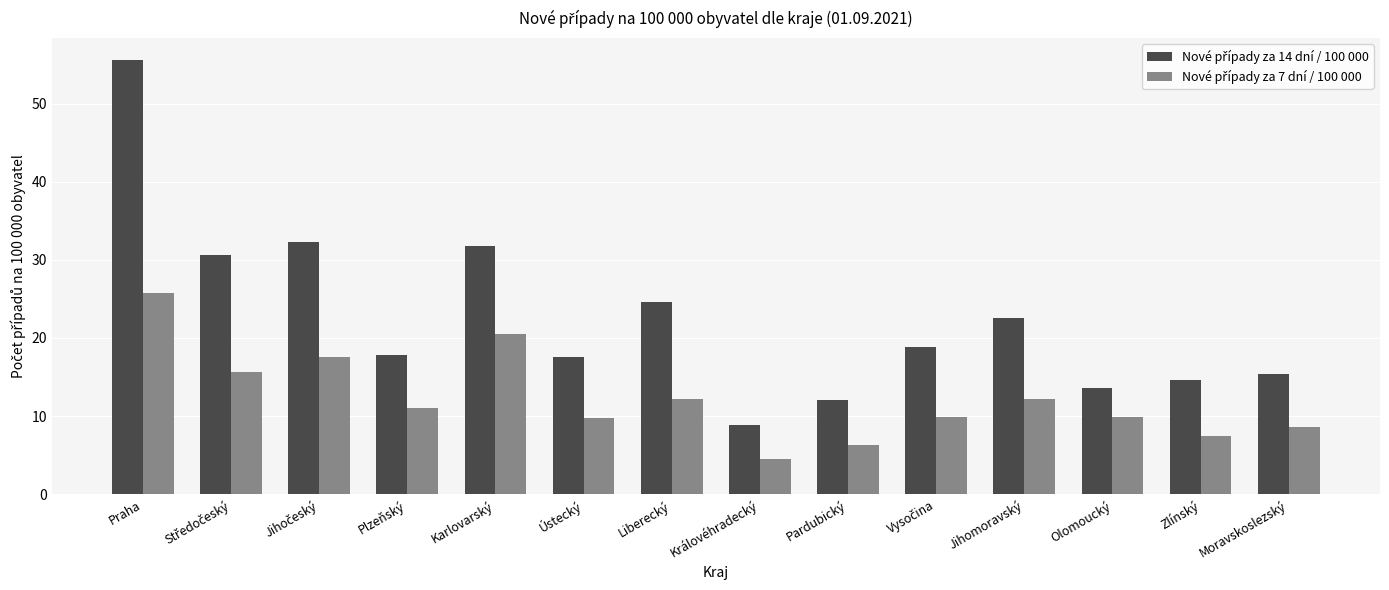

What is the difference between the highest and lowest values at Plzeňský?

6.8